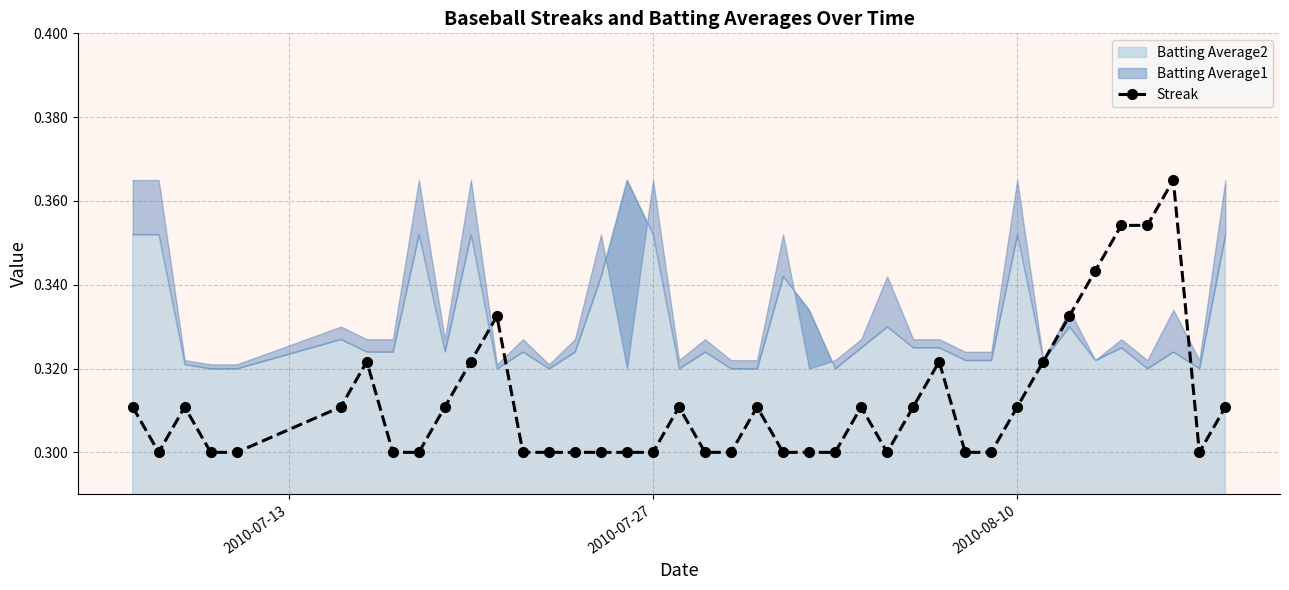

How many interior local valleys (lower than both neighbors) does the data have?

3